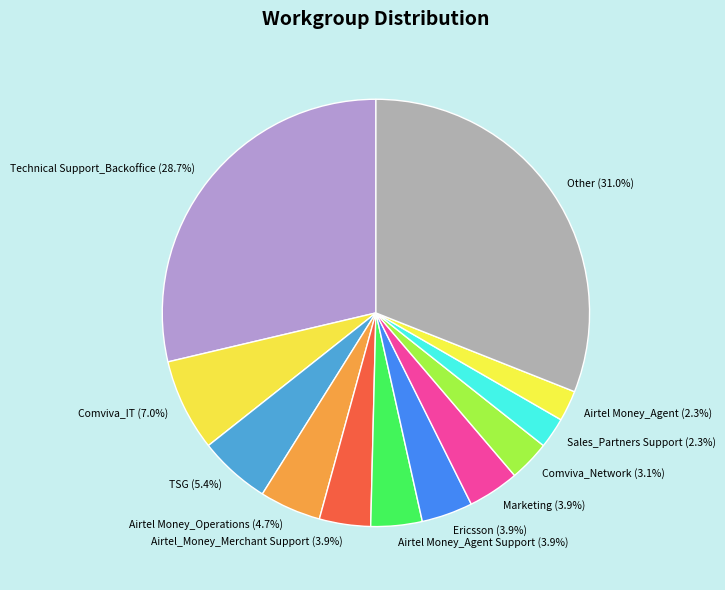

Which has a higher value, Airtel Money_Operations or TSG?

TSG